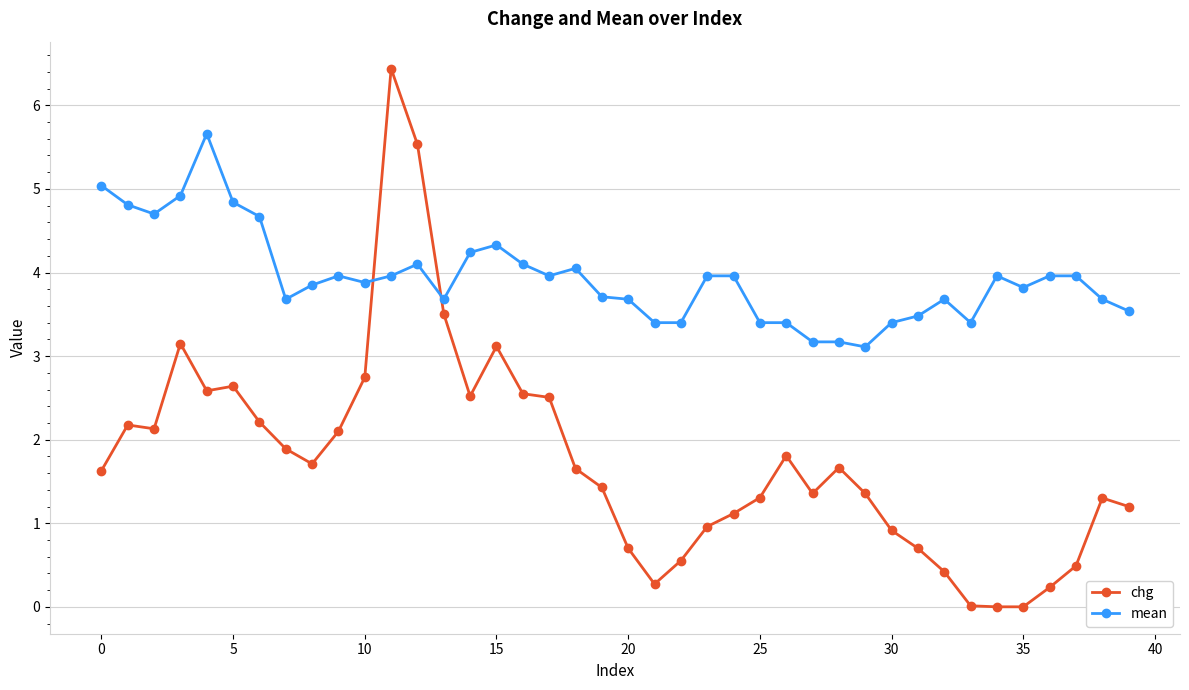

Count the number of data series in this chart.

2